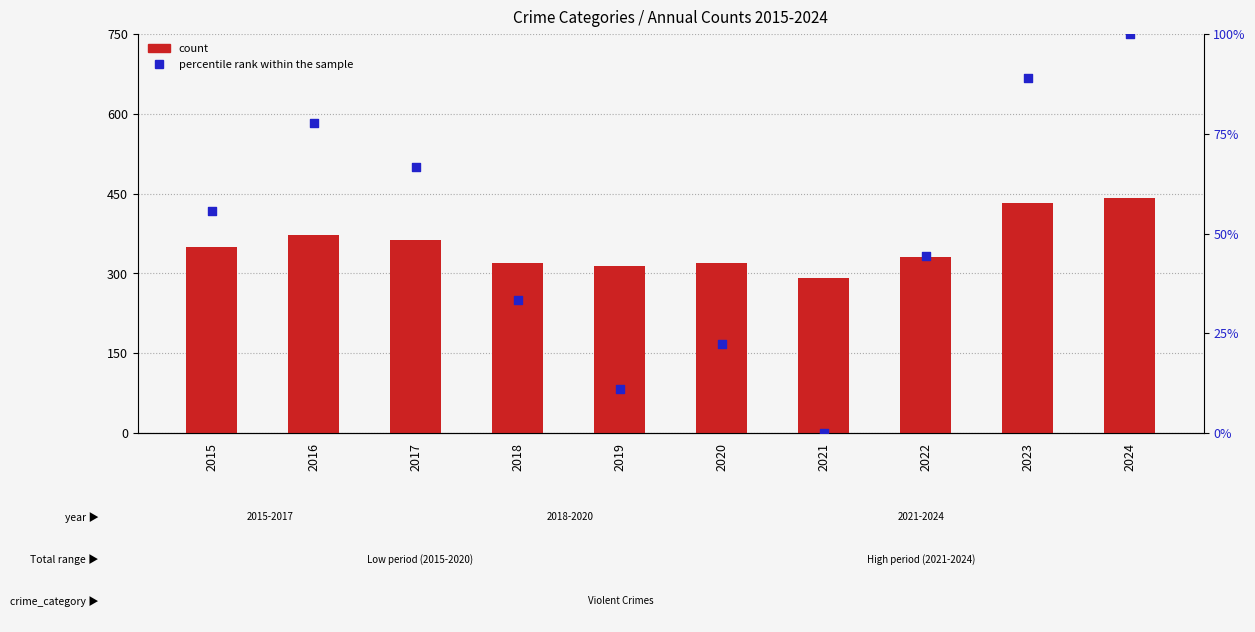

Which series has the largest total across all categories?

count